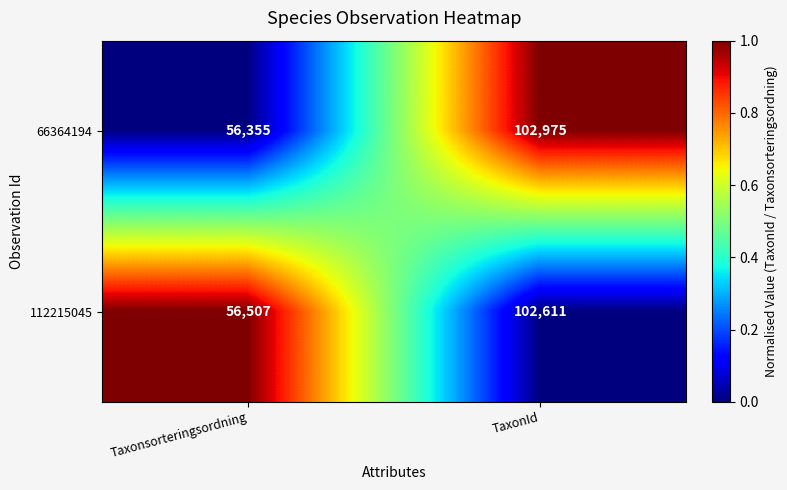

Rank the series by their average value, from highest to lowest.

66364194, 112215045